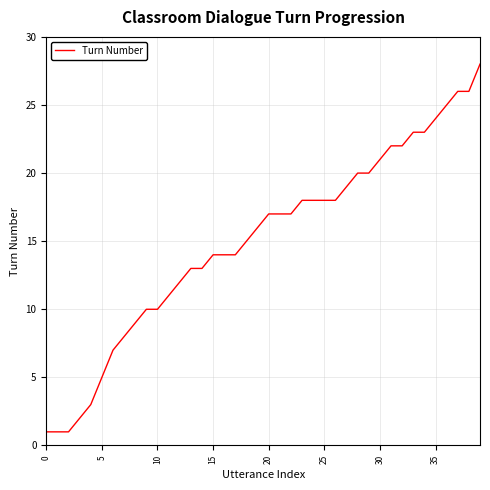

What is the difference between the maximum and minimum values?

27